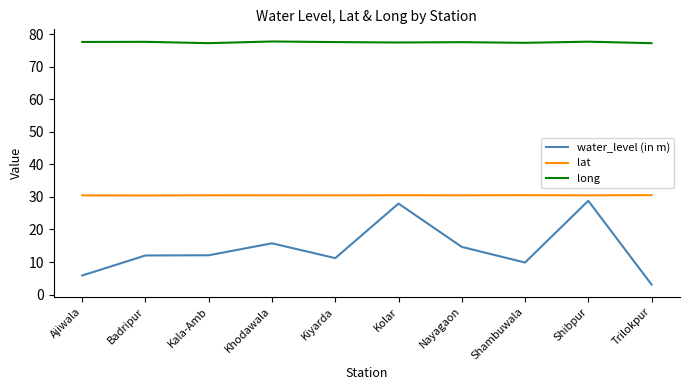

What are all the series names shown in the legend?

water_level (in m), lat, long